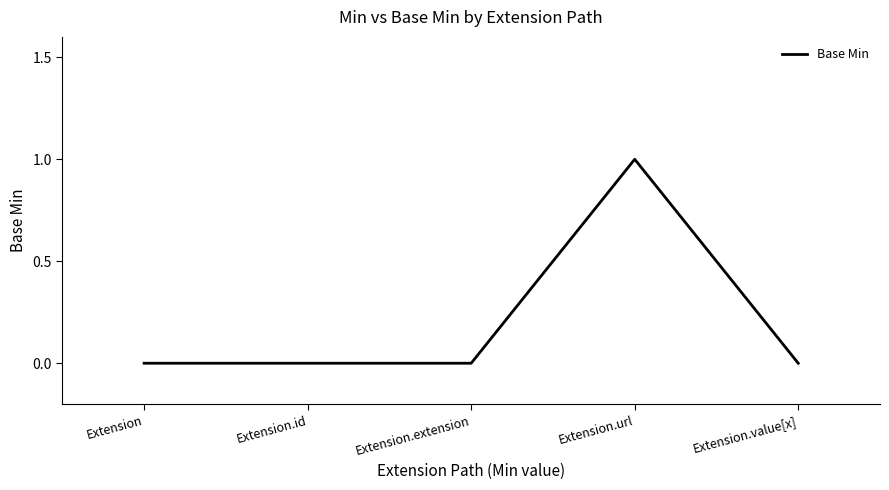

What position from the left is Extension?

1